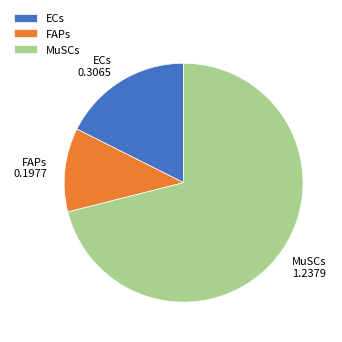

Which category has the smallest portion of the pie?

FAPs